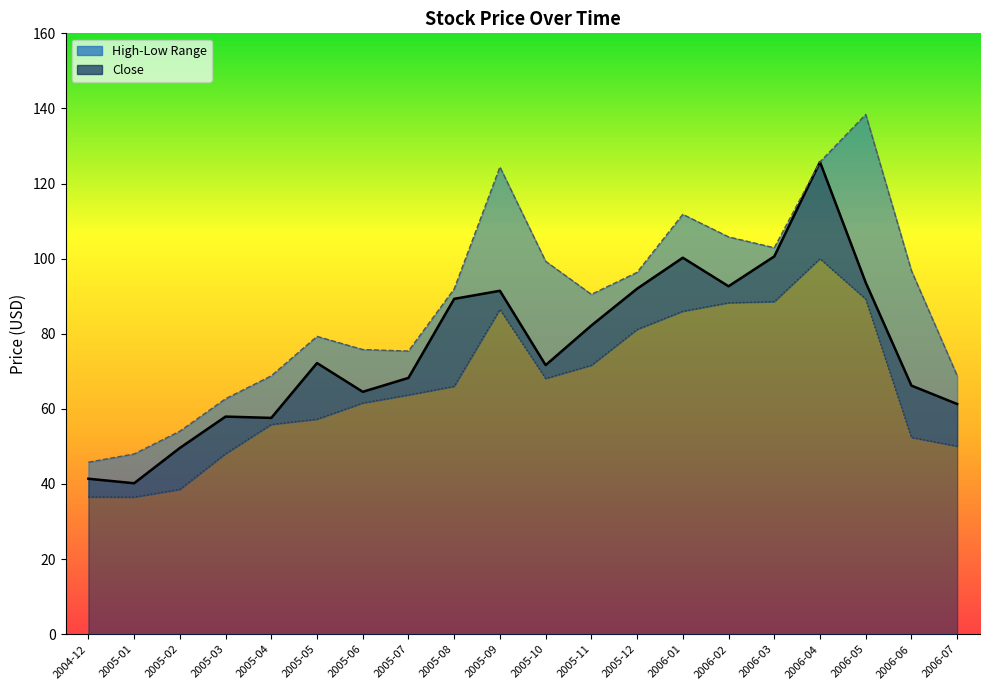

True or false: High and Close cross at least once.

False